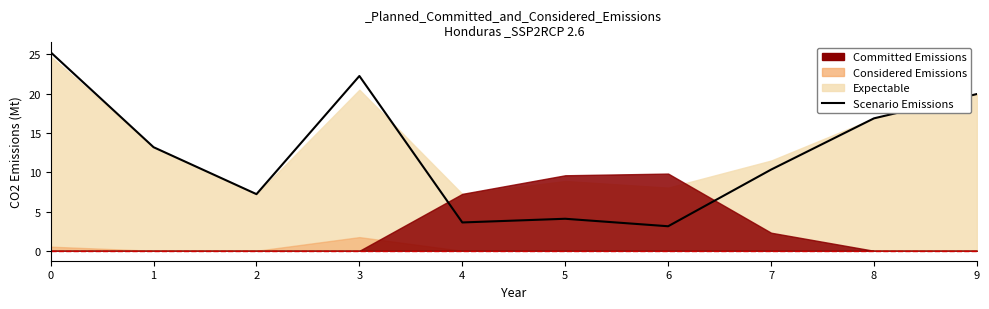

How many lines are shown in the chart?

1